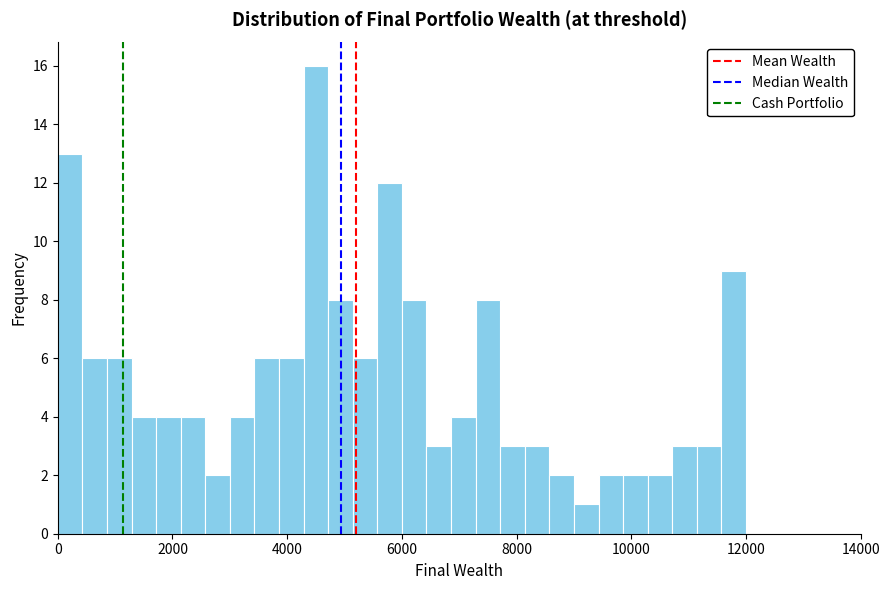

Around what value on the x-axis is the tallest bar? Give the approximate position of its centre, as read against the axis.

4600